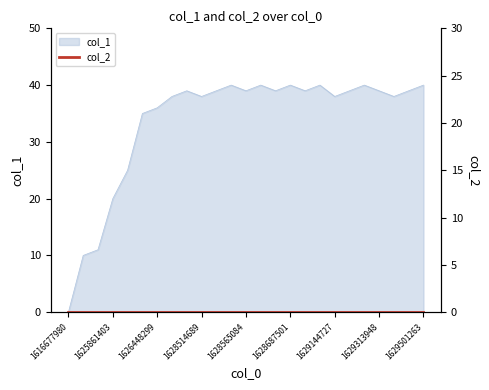

What is the value of the 19th point from the left?

38